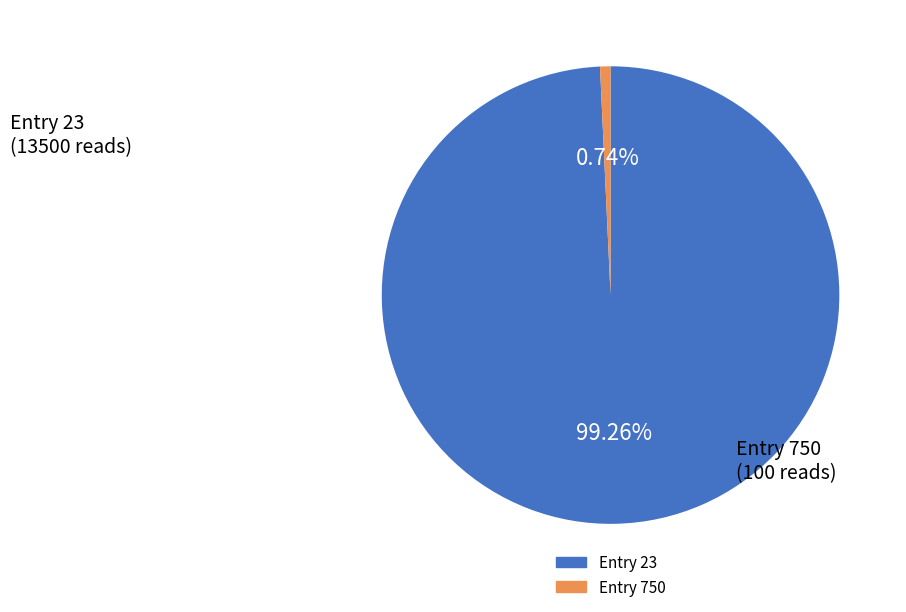

Does any single category account for the majority?

Yes